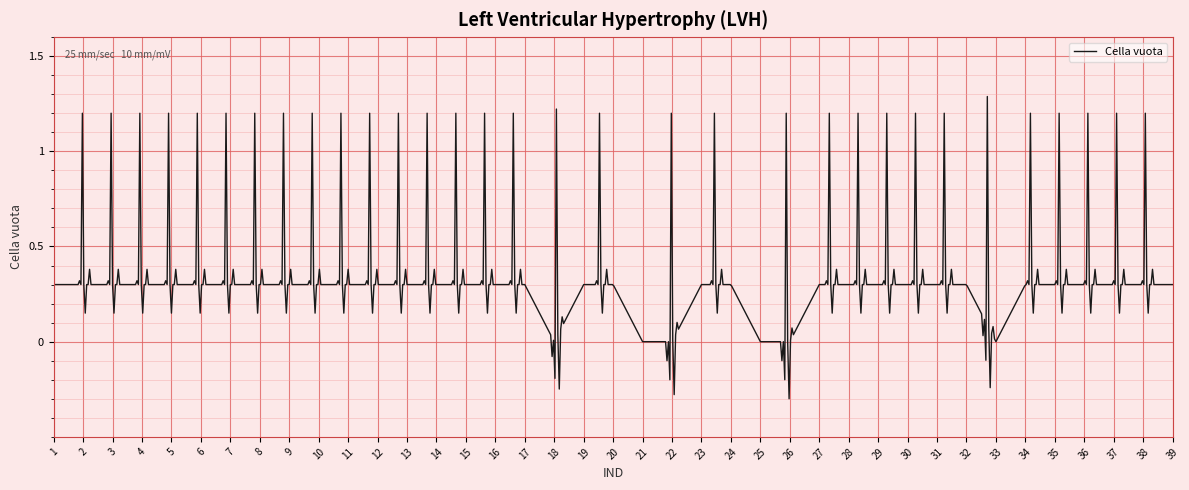

Does the chart display data point markers on the line(s)?

No